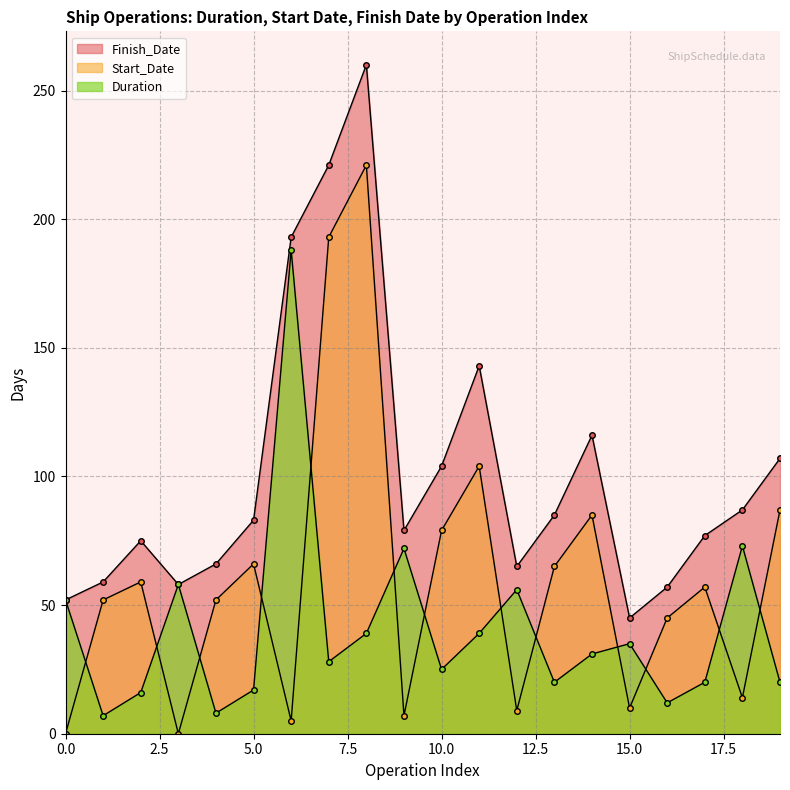

Which series has the largest range (max minus min)?

Start_Date